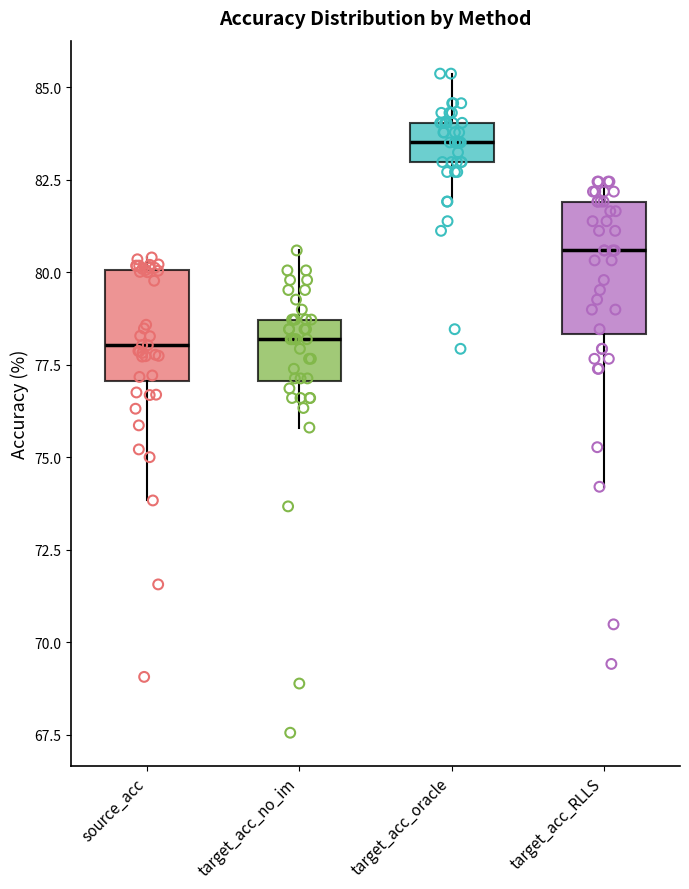

Where is the upper edge of the box for target_acc_no_im on the y-axis? The values are not printed on the chart, so give them approximately, as read against the axis.

78.5